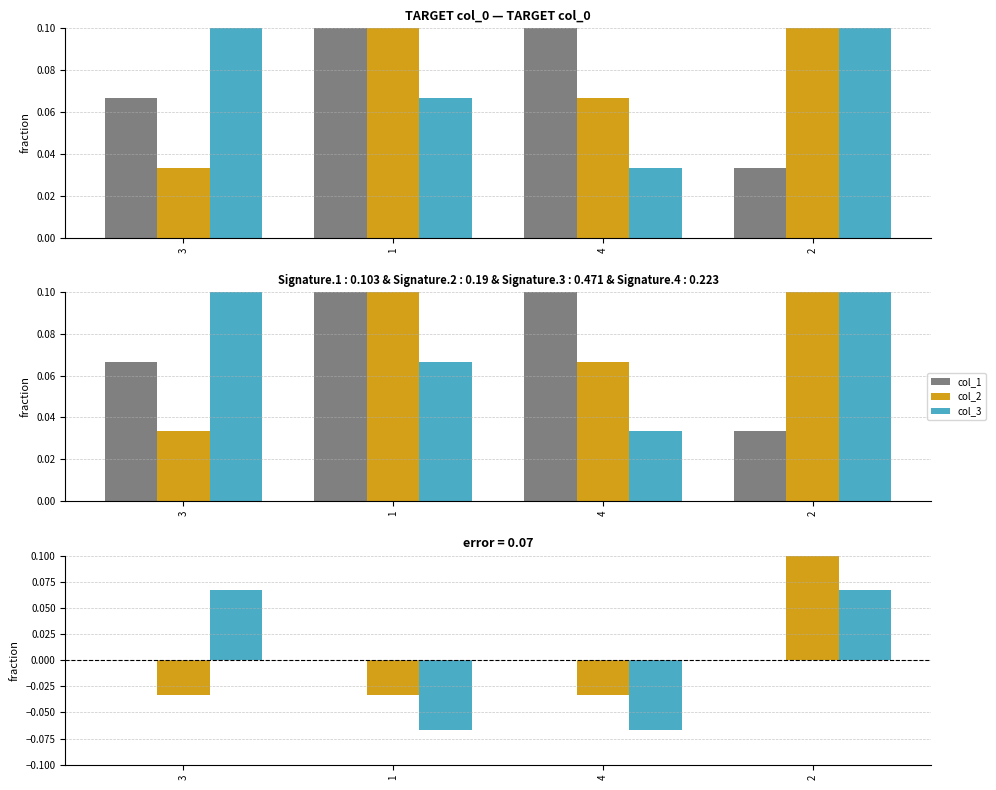

Is the value of col_3 at 4 greater than the value of col_2 at 4?

No